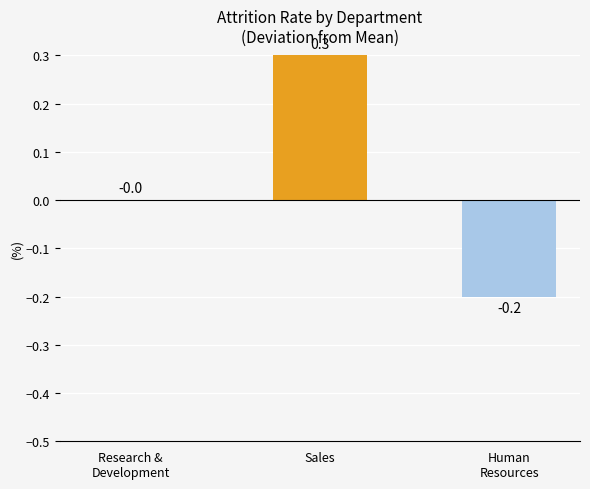

The chart shows a value of -0.1 at Human
Resources. True or false?

False